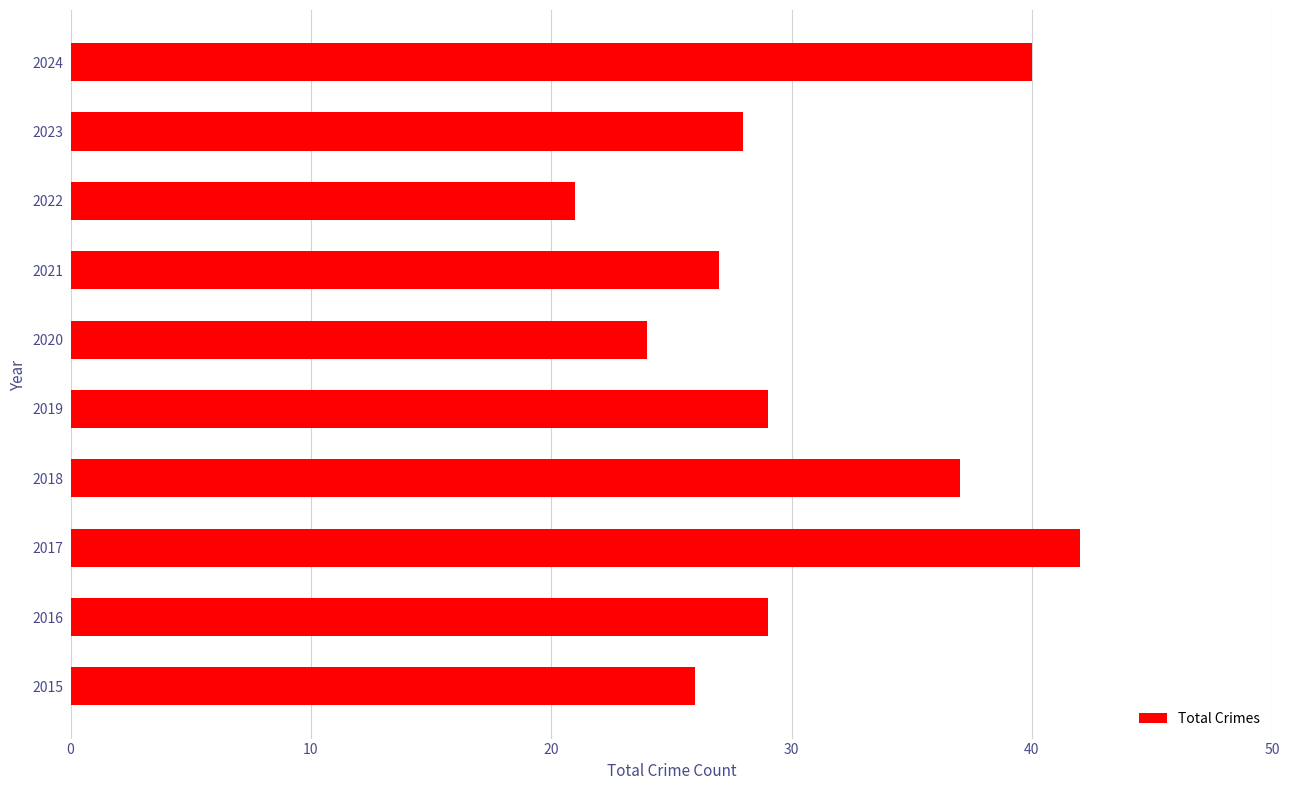

How many distinct data groups are displayed?

1